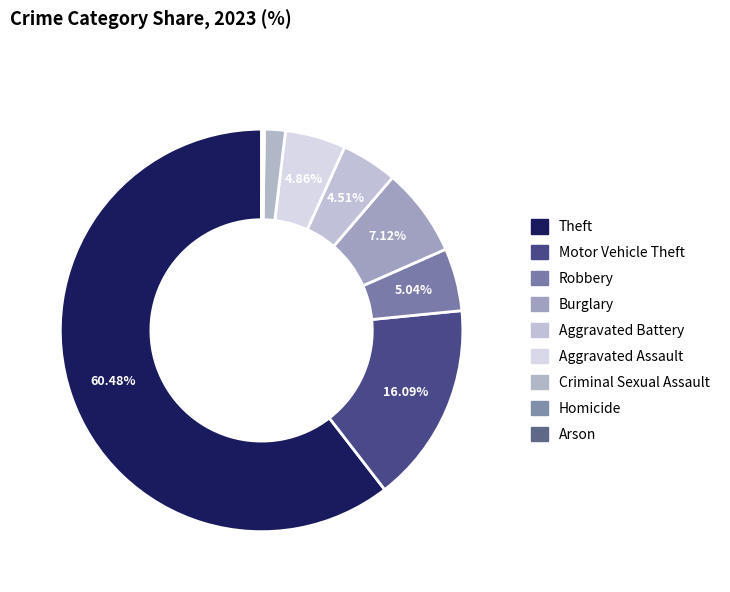

Count the number of slices in the pie.

9